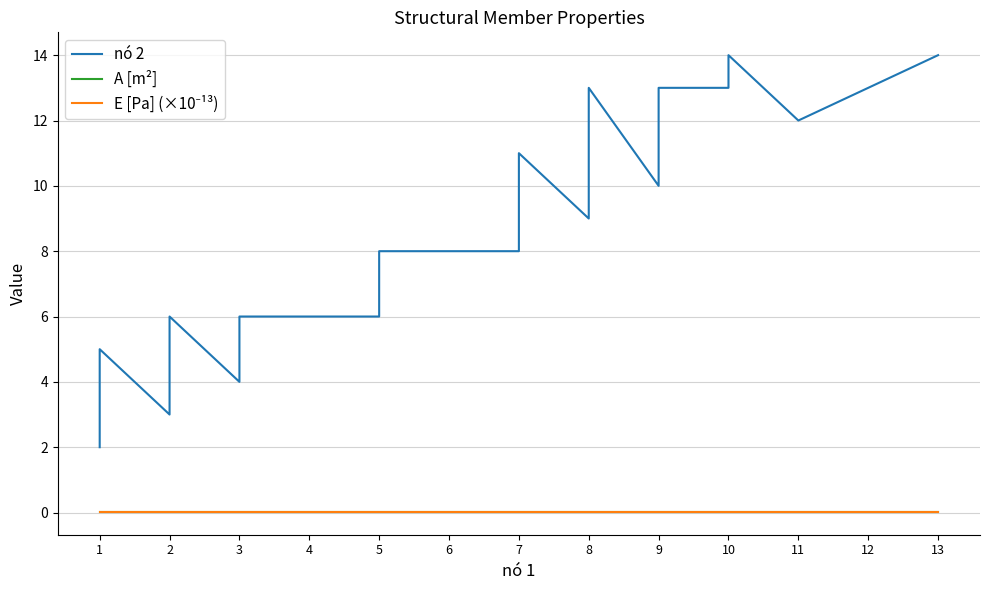

The value of nó 2 at 8 is 16.5. True or false?

False